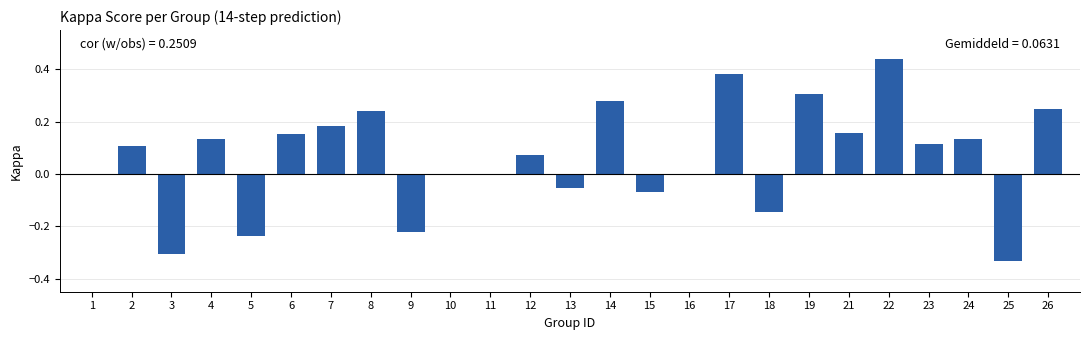

Which label corresponds to the largest value in the chart?

22